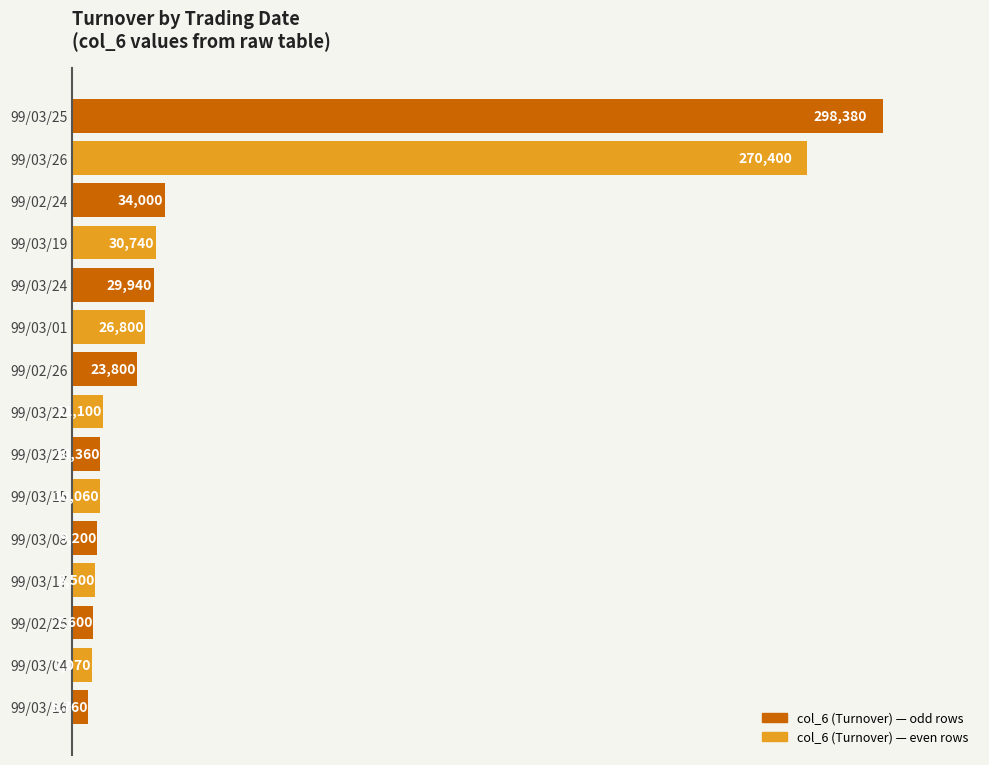

Count the number of data series in this chart.

1